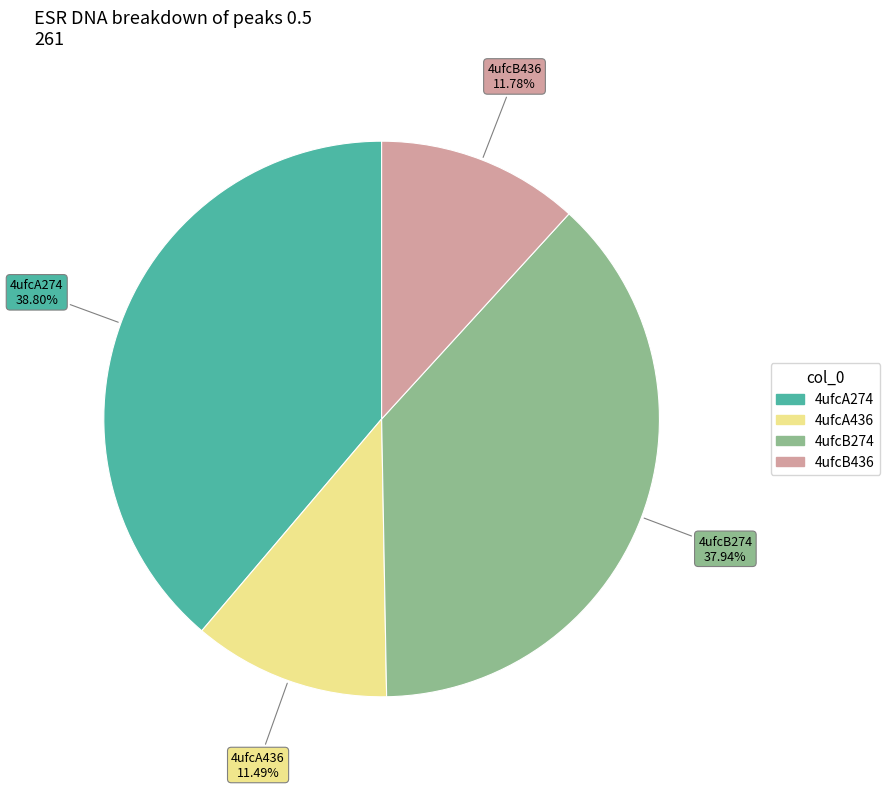

The 4ufcA274 slice represents 26% of the pie. True or false?

False